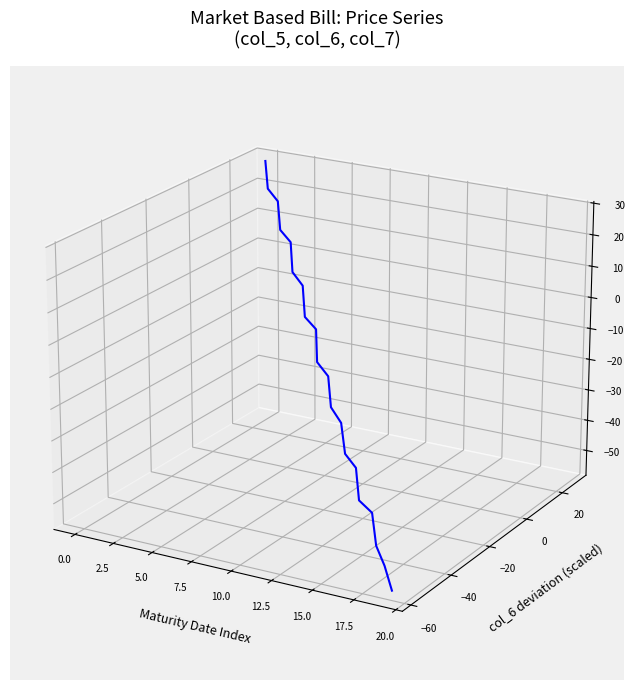

Is this an area chart (filled region under the line)?

No